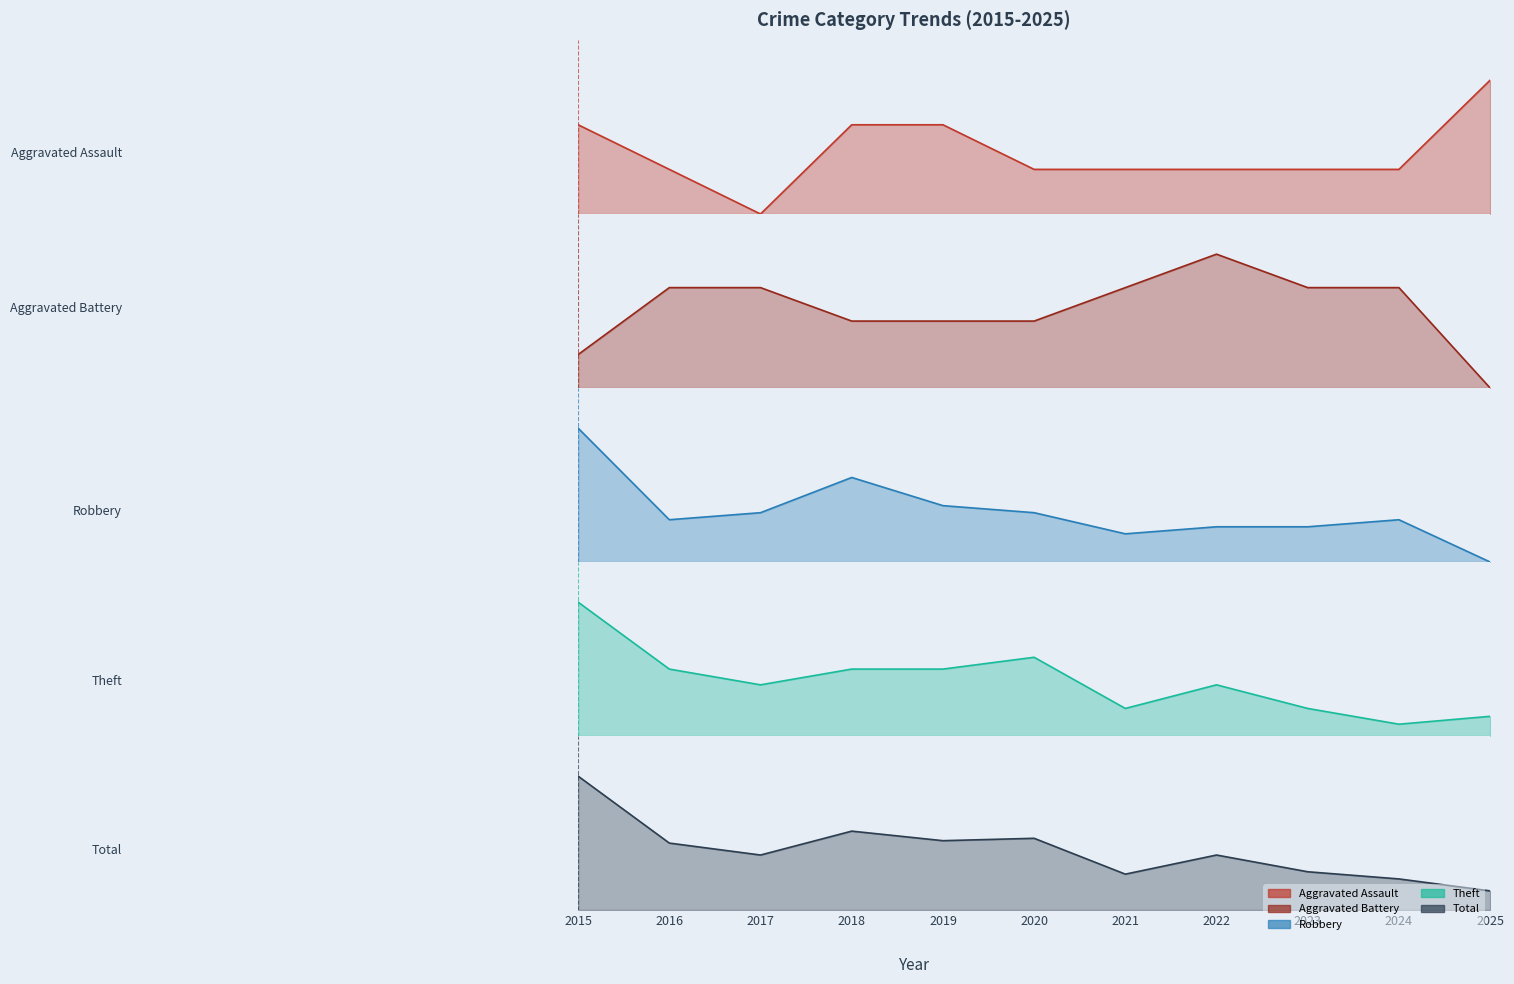

Reading left to right, list all the values displayed in this chart.

Aggravated Assault: 2	1	0	2	2	1	1	1	1	1	3
Aggravated Battery: 1	3	3	2	2	2	3	4	3	3	0
Robbery: 19	6	7	12	8	7	4	5	5	6	0
Theft: 34	17	13	17	17	20	7	13	7	3	5
Total: 56	28	23	33	29	30	15	23	16	13	8